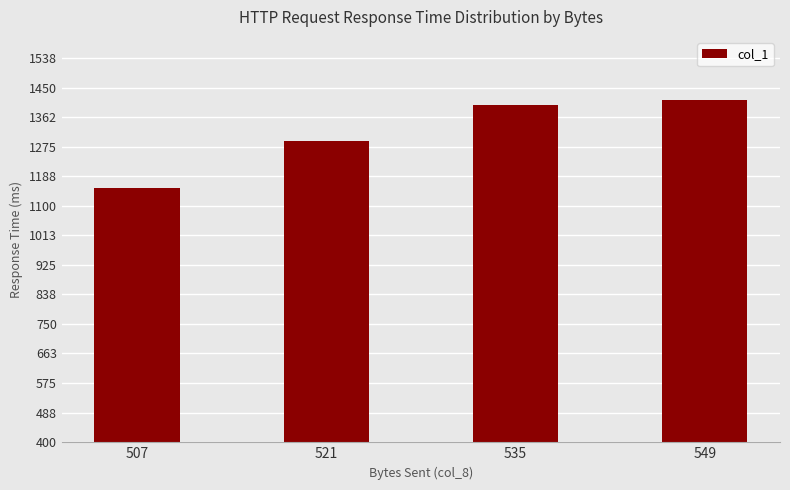

Is it true that the value at 521 is 1290.9?

True